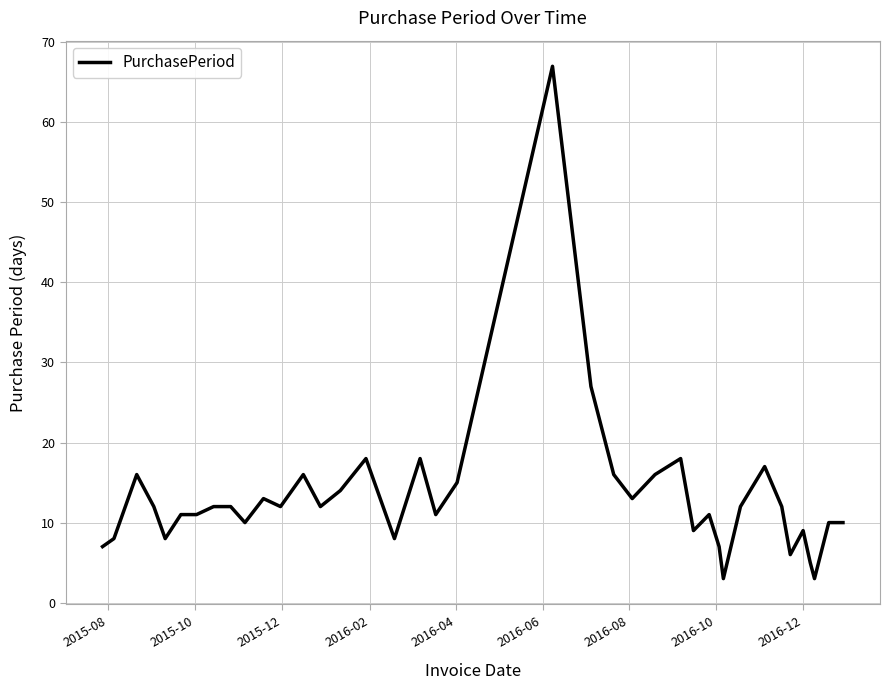

What is the greatest value displayed?

67